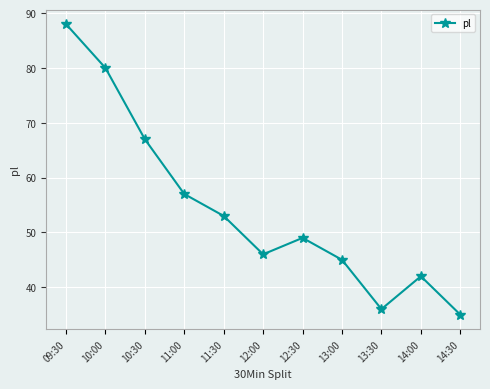

Rank the categories by value from highest to lowest.

09:30, 10:00, 10:30, 11:00, 11:30, 12:30, 12:00, 13:00, 14:00, 13:30, 14:30